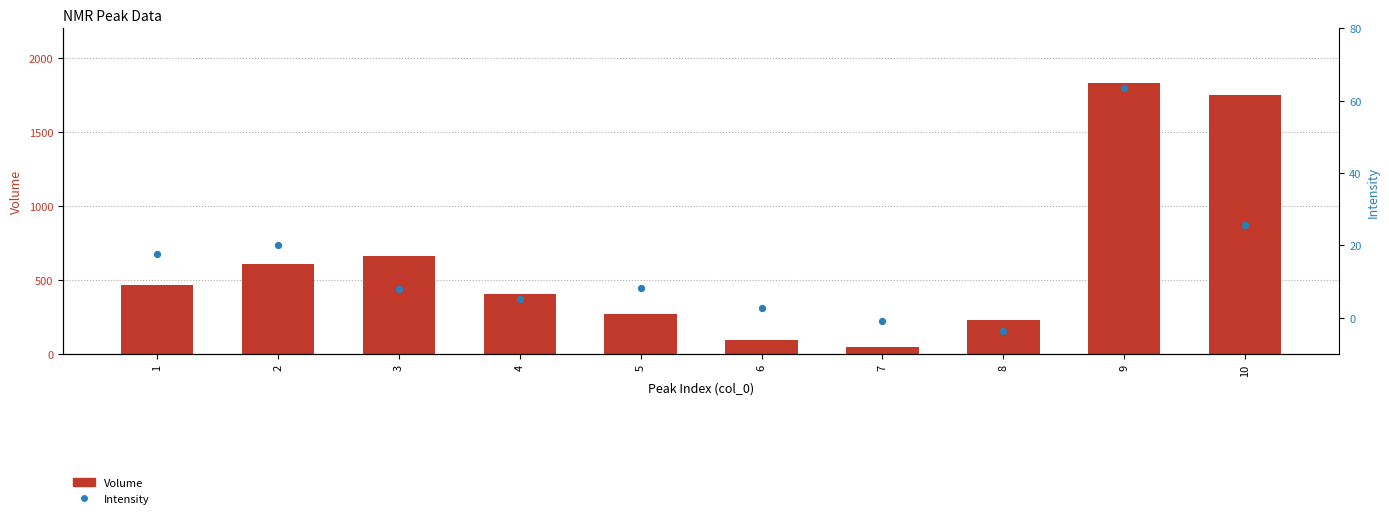

Which series has the largest total across all categories?

Volume